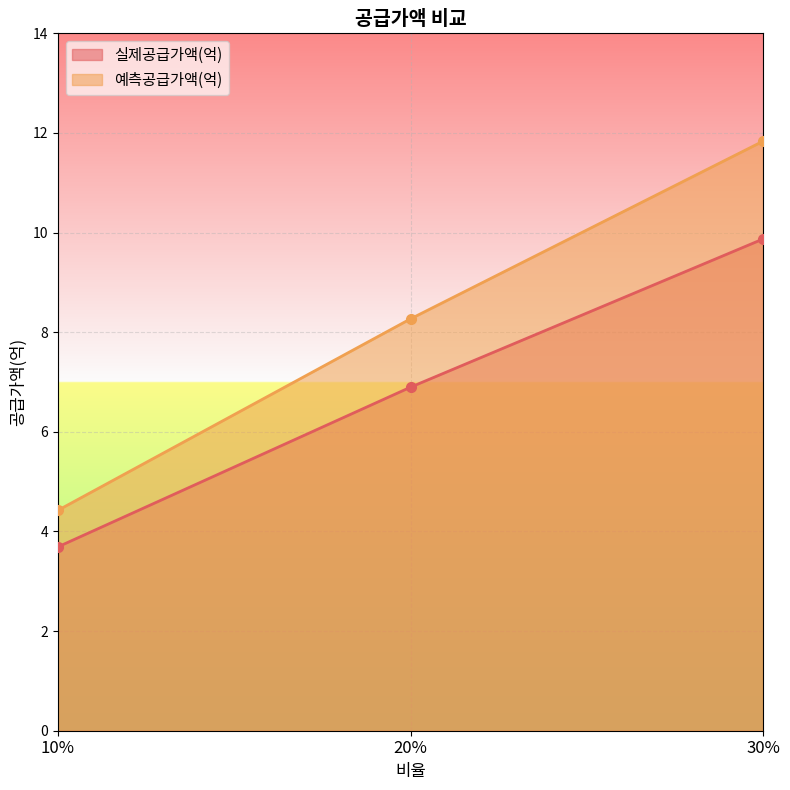

Count the number of data series in this chart.

2